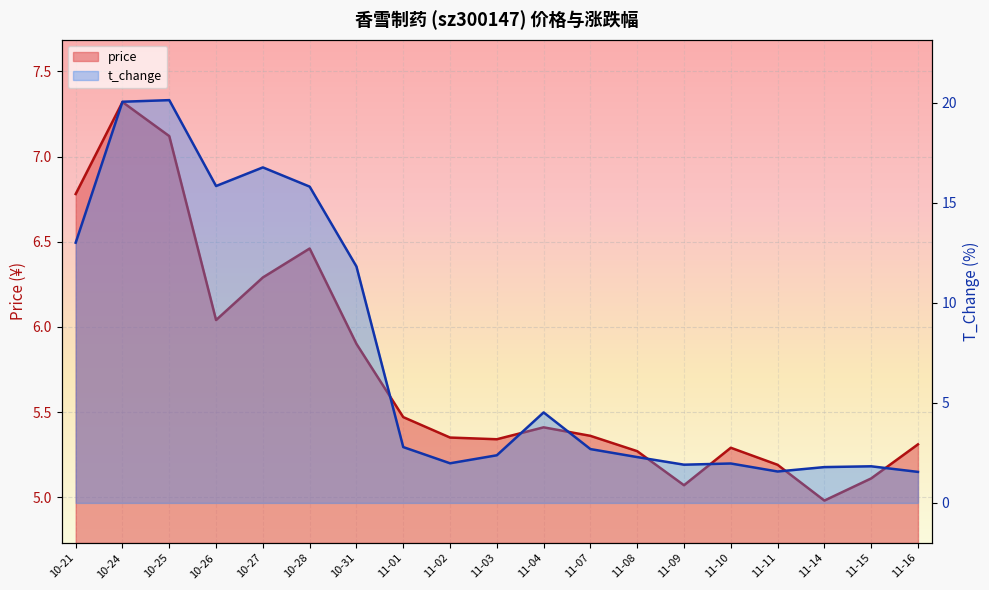

What is the label of the 6th point from the left?

10-28